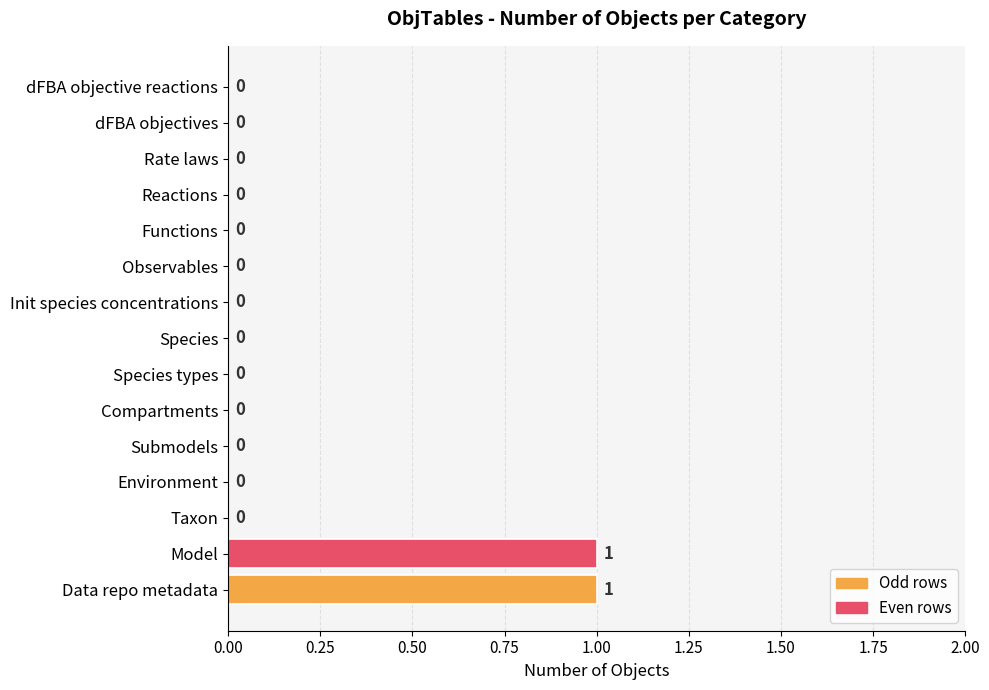

Does the chart contain stacked bars?

No